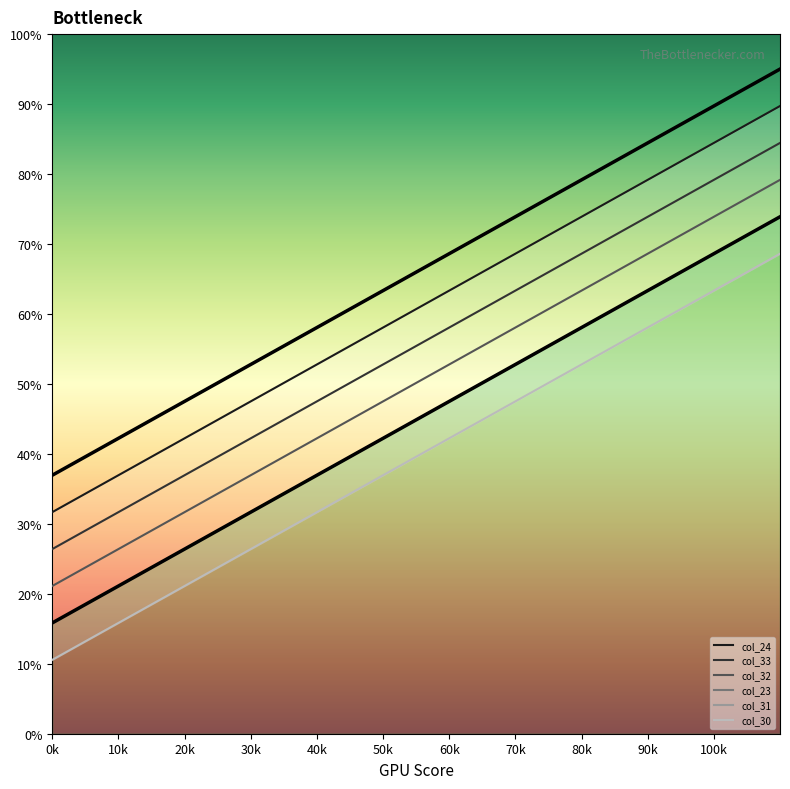

What value does the col_23 series have at 70k?

73.9